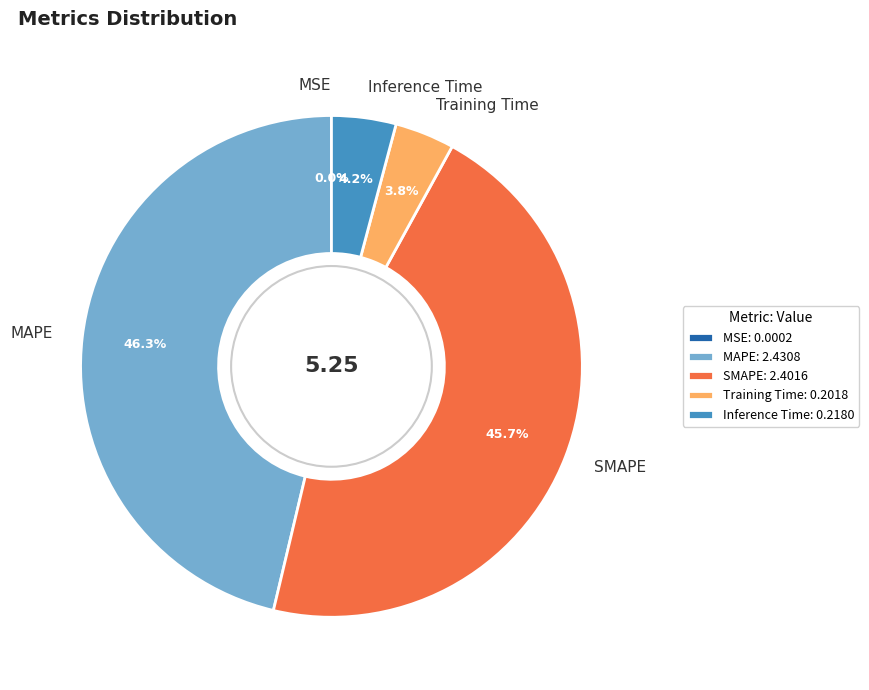

Does Inference Time account for over 50% of the chart?

No